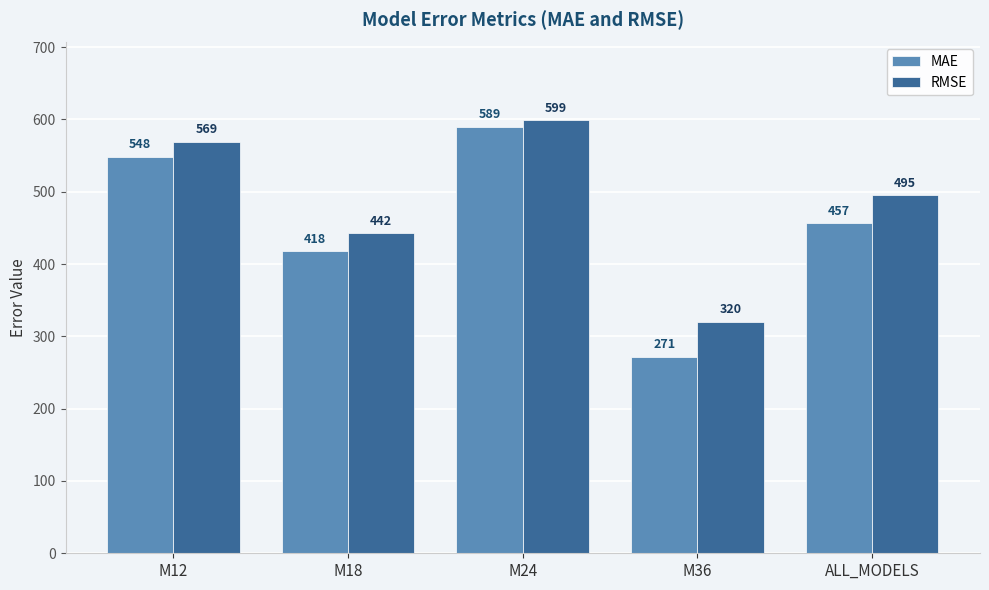

Count the number of categories in the chart.

5